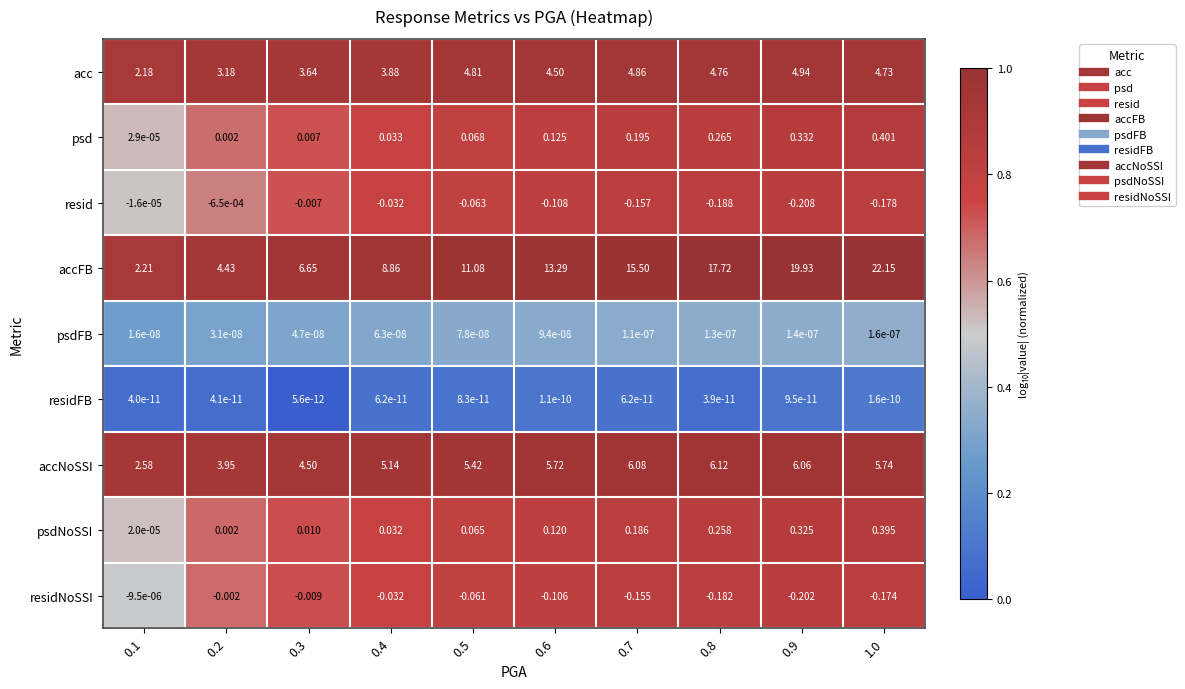

Is the value of psd at 0.7 greater than the value of psdNoSSI at 0.7?

Yes